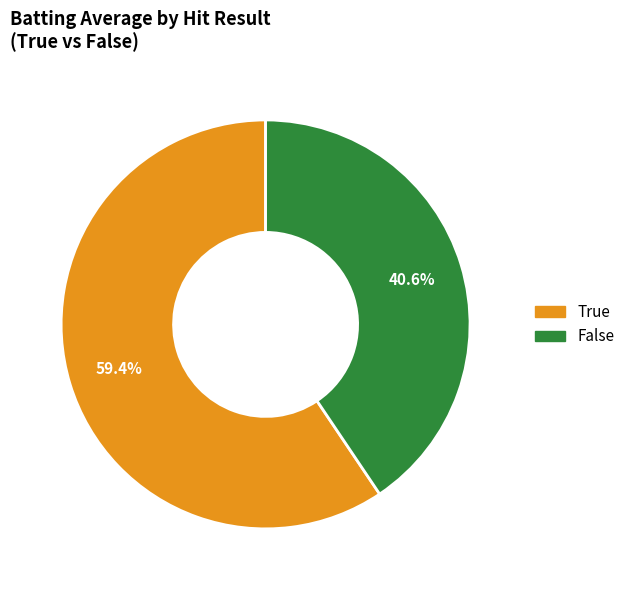

What is the majority slice?

True